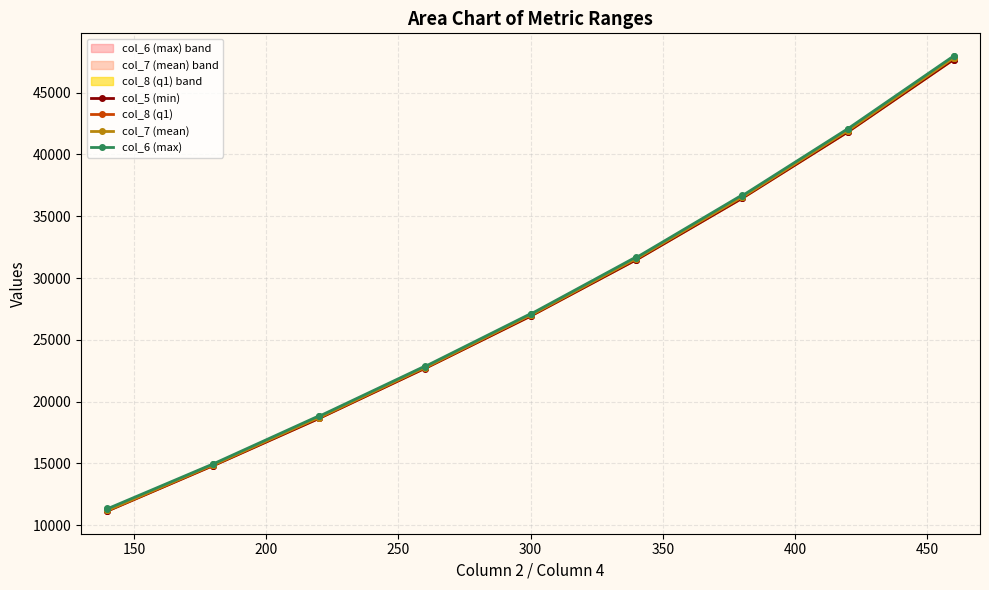

What is the lowest value of the col_5 (min) series?

11155.7